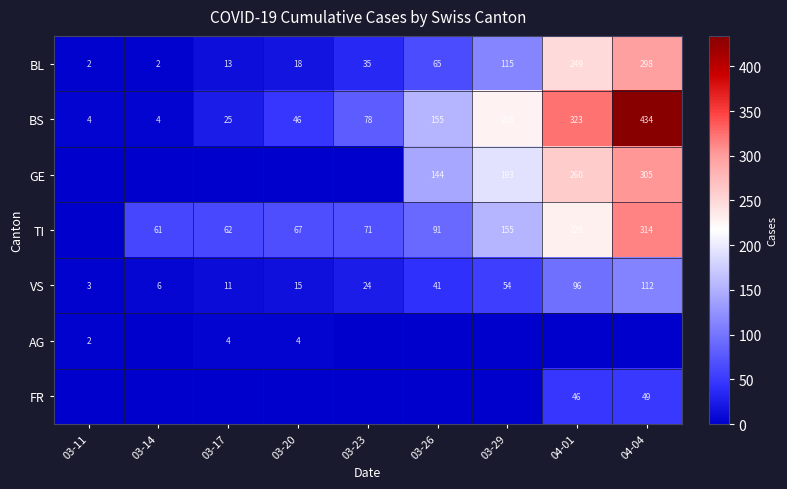

What is the approximate value of BS at 03-20?

46